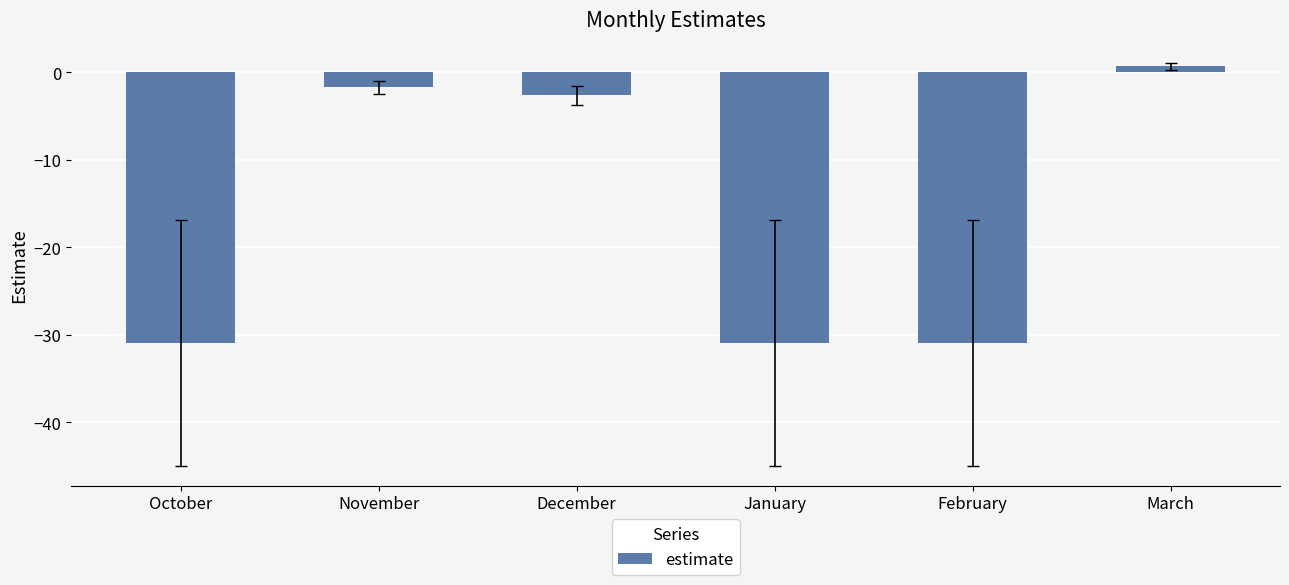

What is the average value?

-16.1